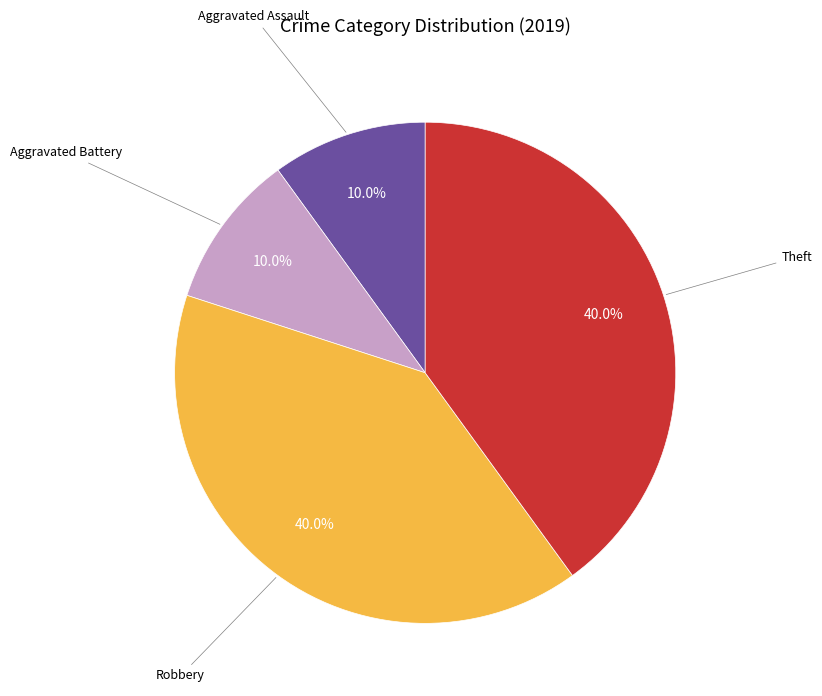

Does any single category account for the majority?

No